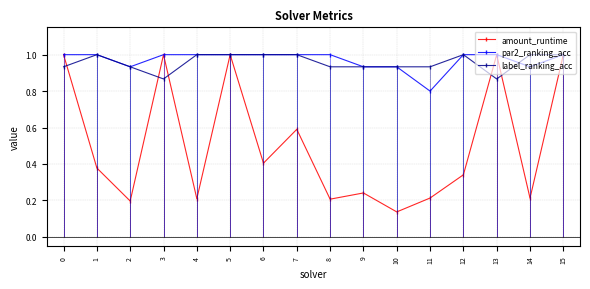

Reading right to left, transcribe all the data shown in this chart.

amount_runtime: 1.0	0.2	1.0	0.3	0.2	0.1	0.2	0.2	0.6	0.4	1.0	0.2	1.0	0.2	0.4	1.0
par2_ranking_acc: 1.0	0.9	1.0	1.0	0.8	0.9	0.9	1.0	1.0	1.0	1.0	1.0	1.0	0.9	1.0	1.0
label_ranking_acc: 1.0	1.0	0.9	1.0	0.9	0.9	0.9	0.9	1.0	1.0	1.0	1.0	0.9	0.9	1.0	0.9